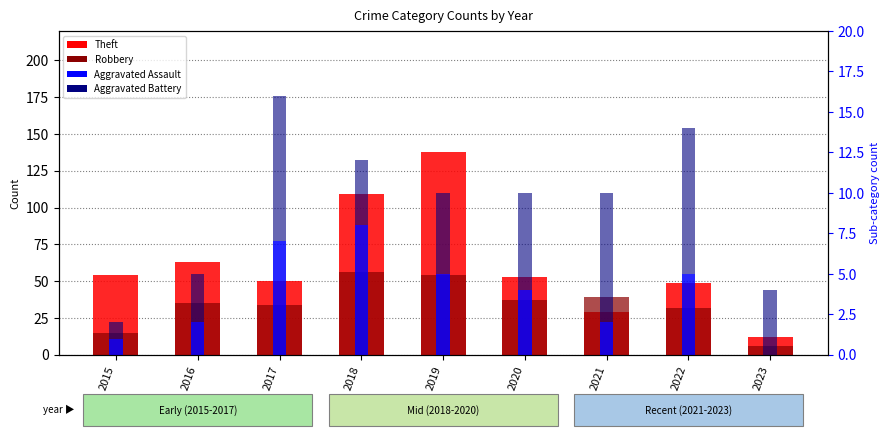

True or false: Theft has a value of 12 at 2023.

True